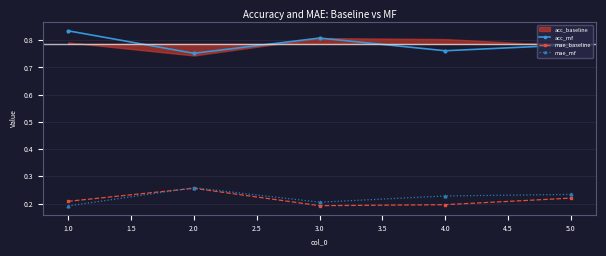

At which category does acc_mf reach its first local valley?

2.0